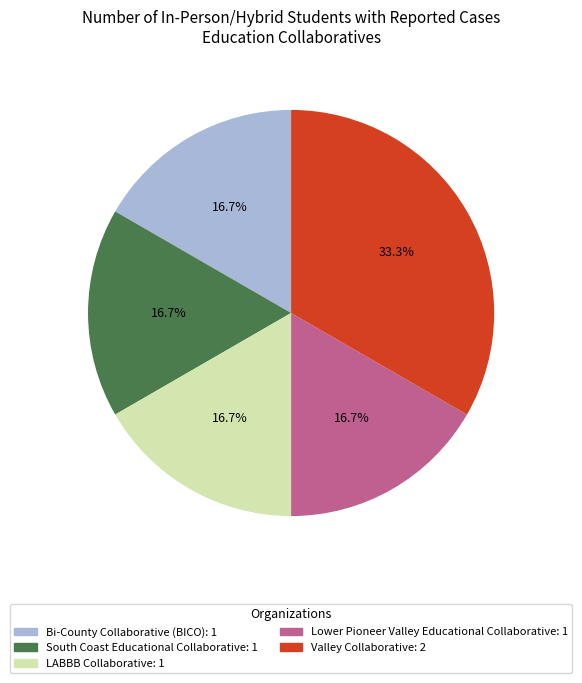

Is there a majority slice in this chart?

No